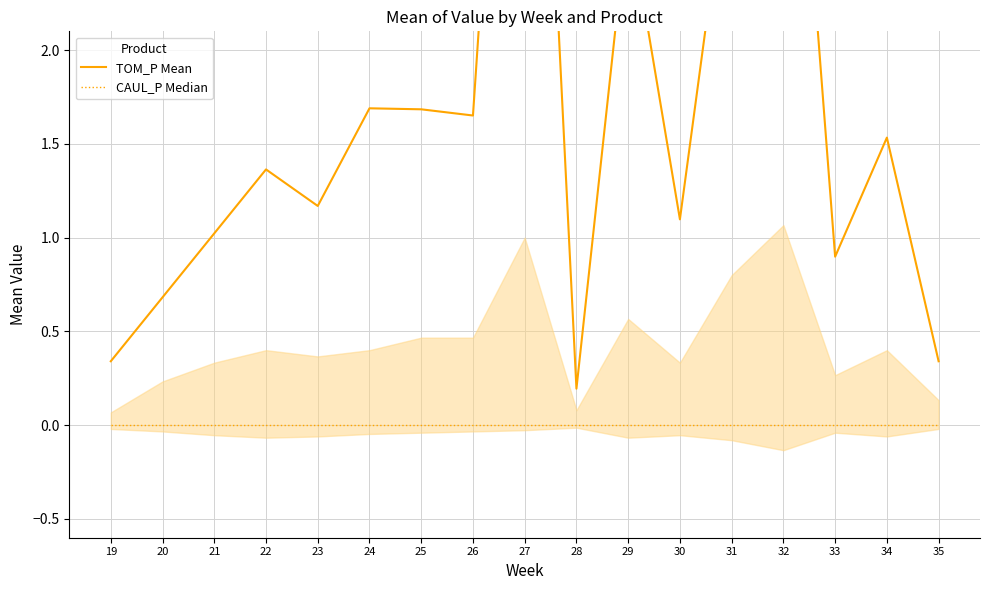

How many data points in TOM_P Mean are less than 1?

5